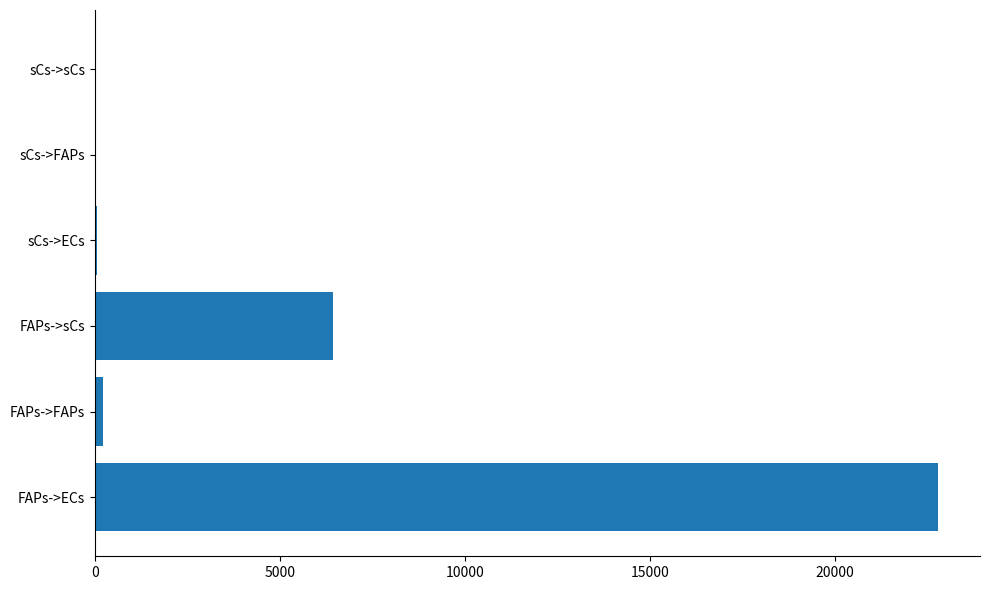

Count the number of categories in the chart.

6